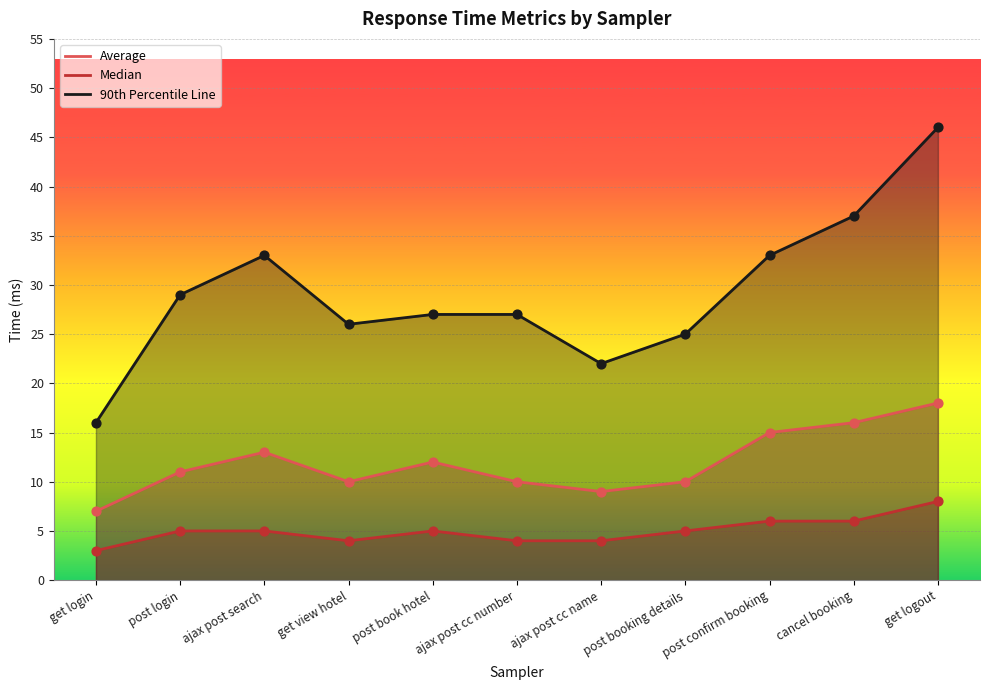

What is the total value across all series at get view hotel?

40